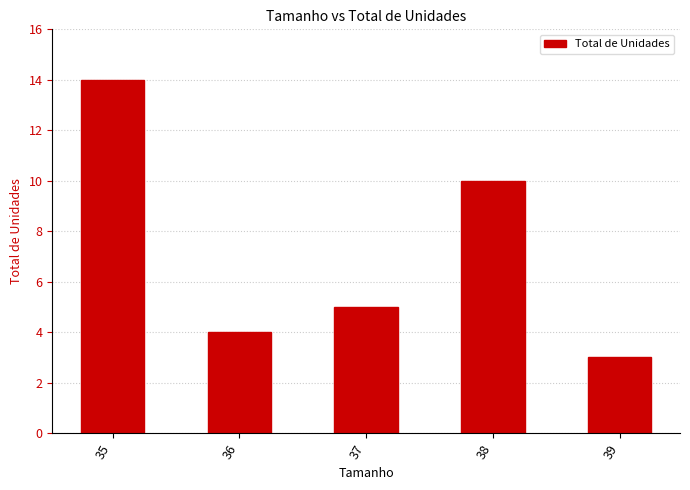

What is the difference between the second highest and minimum values?

7